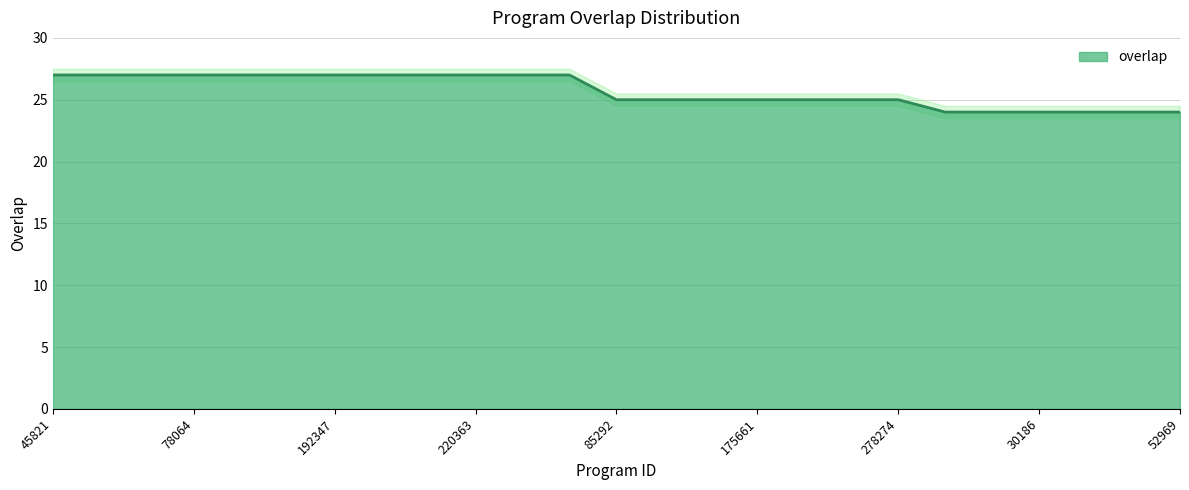

List the labels in order of value, largest first.

45821, 77990, 77992, 78064, 99015, 192346, 192347, 192379, 192380, 220363, 317973, 317974, 85292, 120925, 123891, 175661, 214683, 267183, 278274, 11900, 27953, 30186, 48770, 49853, 52969